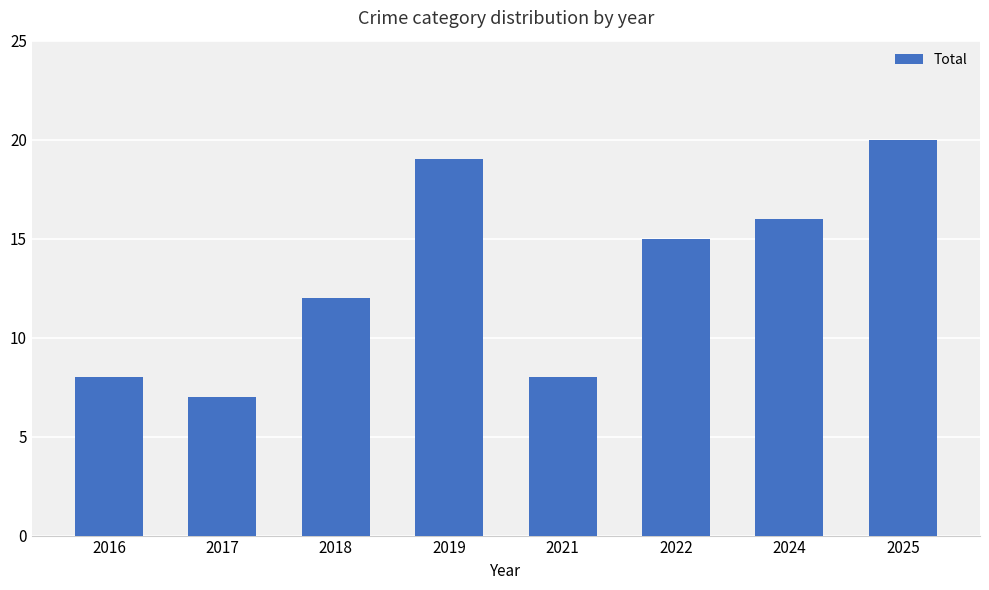

What is the approximate value at 2022?

15